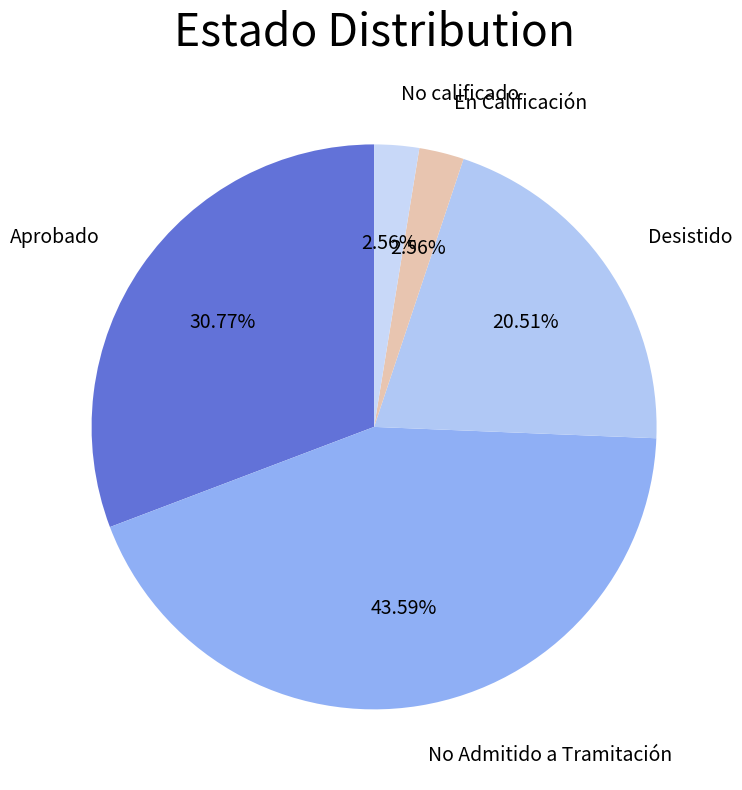

How many segments does this pie chart have?

5